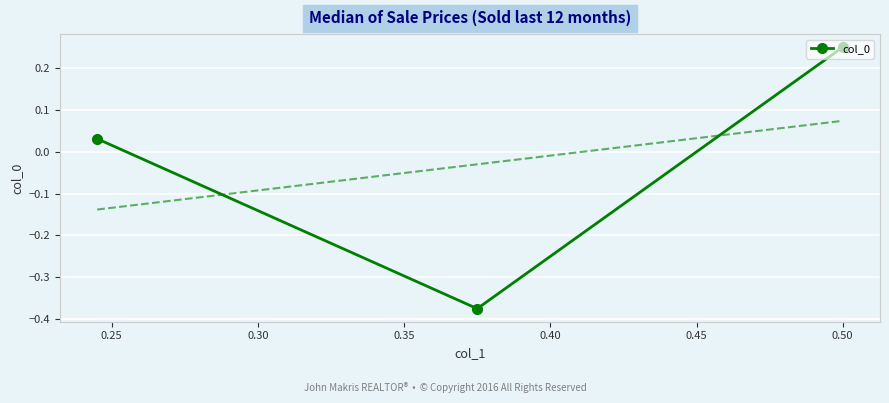

What is the value of the 2nd point from the left?

-0.4